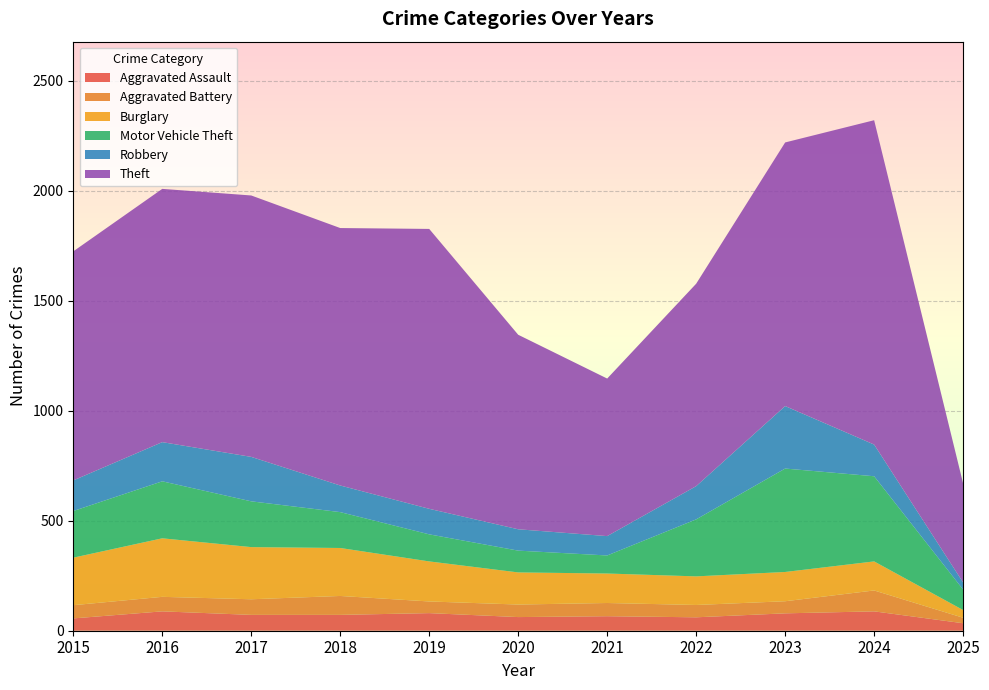

Reading left to right, what are all the values shown in this chart?

Aggravated Assault: 2015=56	2016=88	2017=72	2018=72	2019=80	2020=62	2021=66	2022=61	2023=79	2024=88	2025=34
Aggravated Battery: 2015=60	2016=66	2017=71	2018=86	2019=53	2020=57	2021=60	2022=56	2023=55	2024=95	2025=25
Burglary: 2015=216	2016=266	2017=237	2018=218	2019=182	2020=146	2021=134	2022=130	2023=133	2024=132	2025=35
Motor Vehicle Theft: 2015=212	2016=259	2017=208	2018=163	2019=123	2020=99	2021=82	2022=259	2023=470	2024=387	2025=93
Robbery: 2015=139	2016=178	2017=202	2018=121	2019=116	2020=97	2021=88	2022=151	2023=284	2024=144	2025=32
Theft: 2015=1041	2016=1151	2017=1188	2018=1170	2019=1272	2020=884	2021=716	2022=920	2023=1198	2024=1474	2025=450